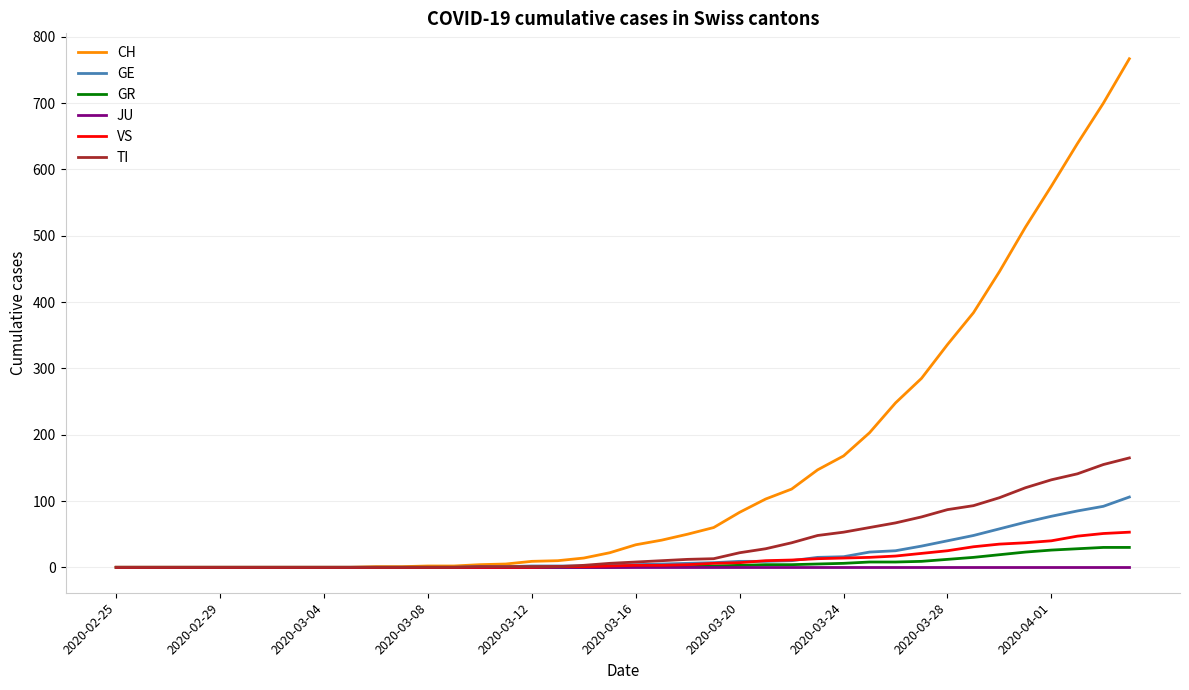

Which series has the largest range (max minus min)?

CH